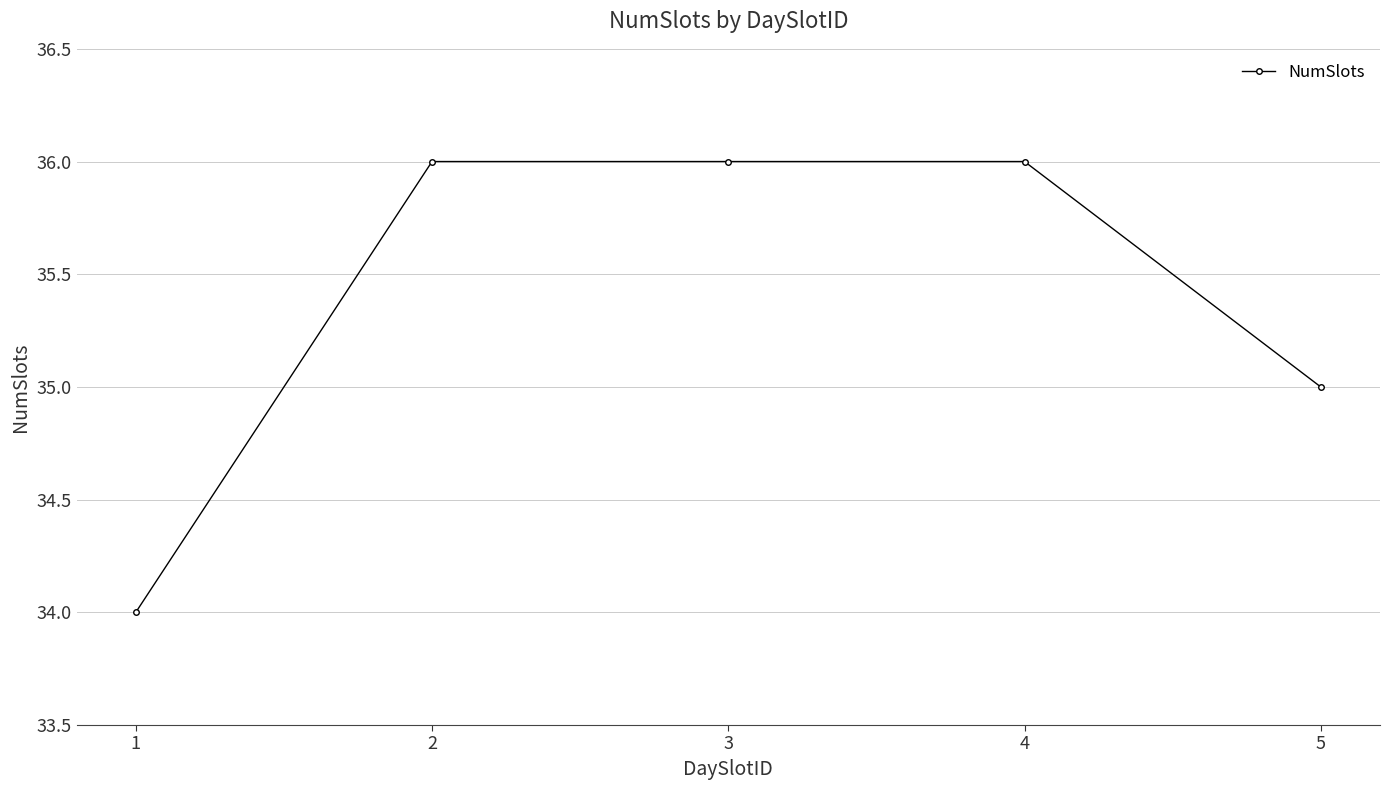

What is the smallest value displayed?

34